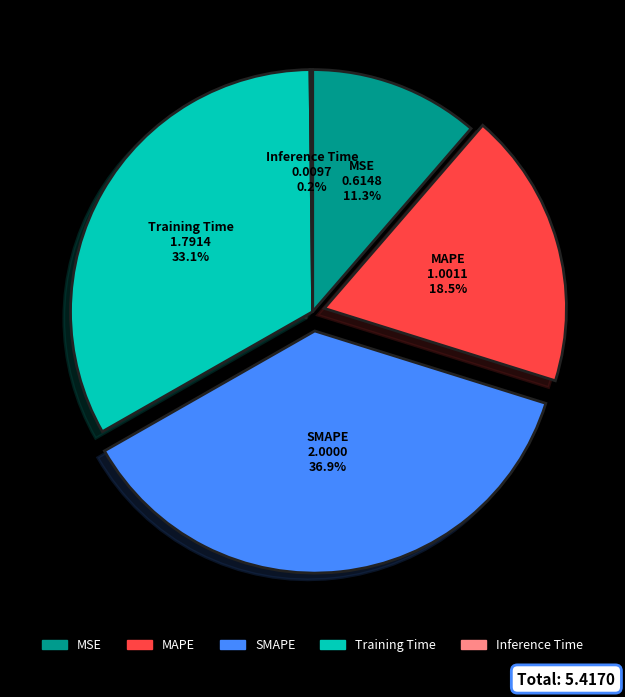

Does Training Time represent more than half of the total?

No